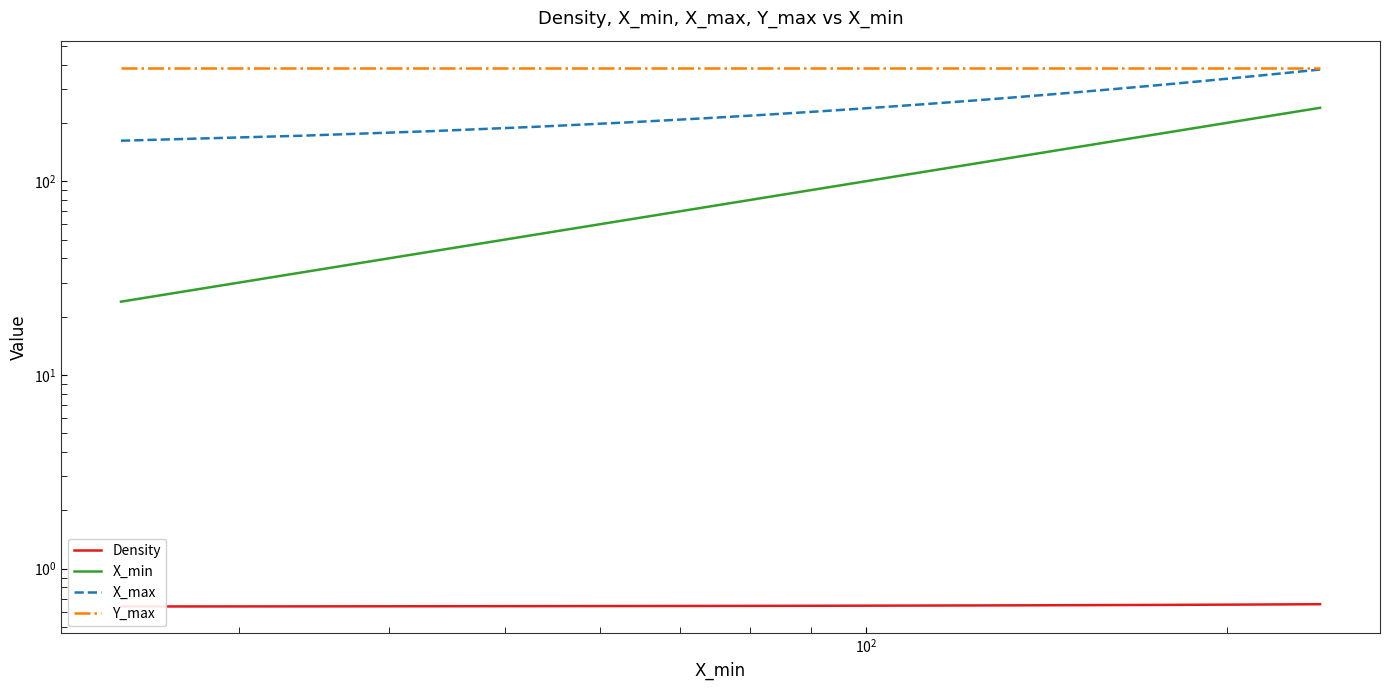

True or false: Density and X_max intersect in this chart.

False